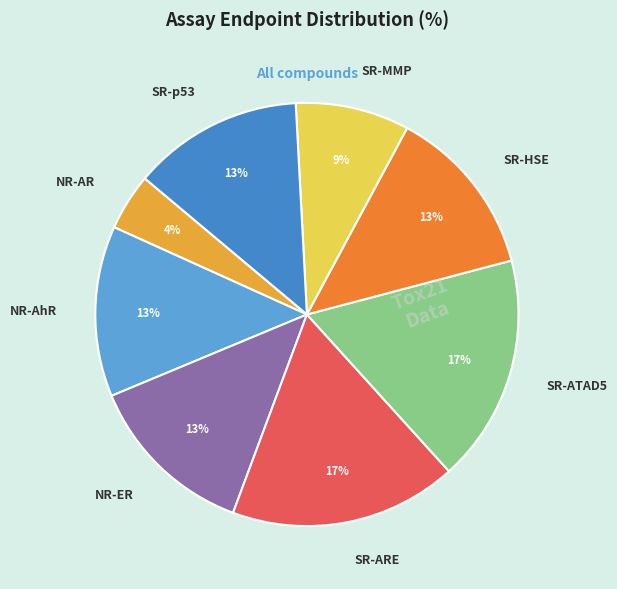

Is there any slice that represents more than half of the pie?

No